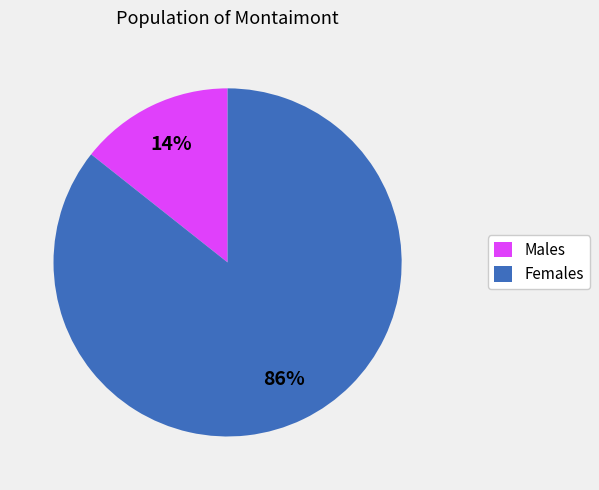

To the nearest percent, what is the average slice percentage?

50%